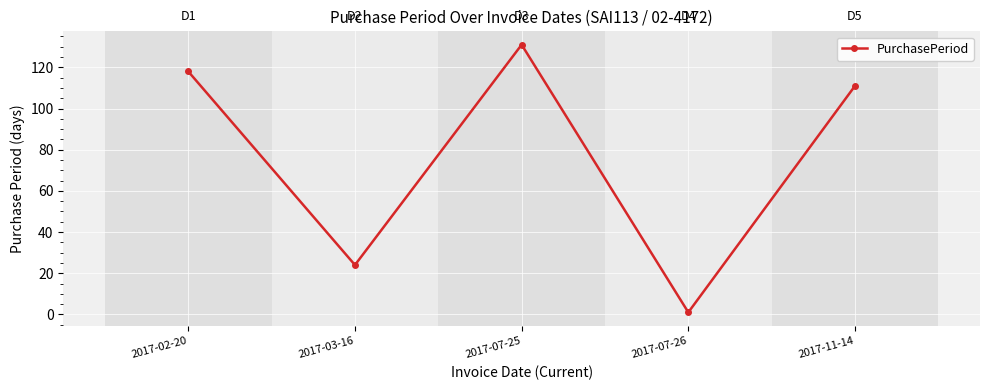

What is the smallest value displayed?

1